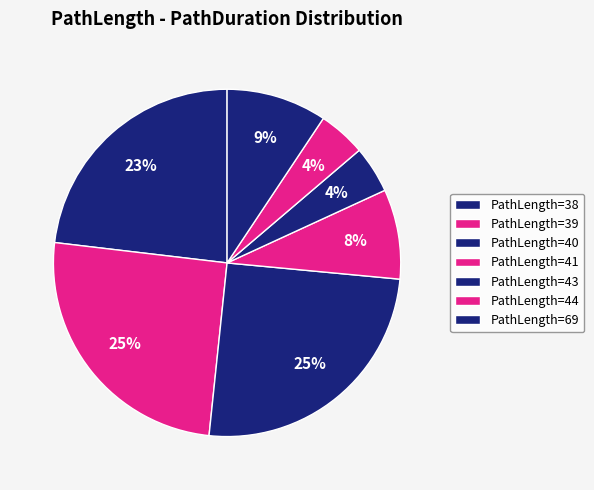

Combined, do PathLength=40 and PathLength=41 account for over 50%?

No